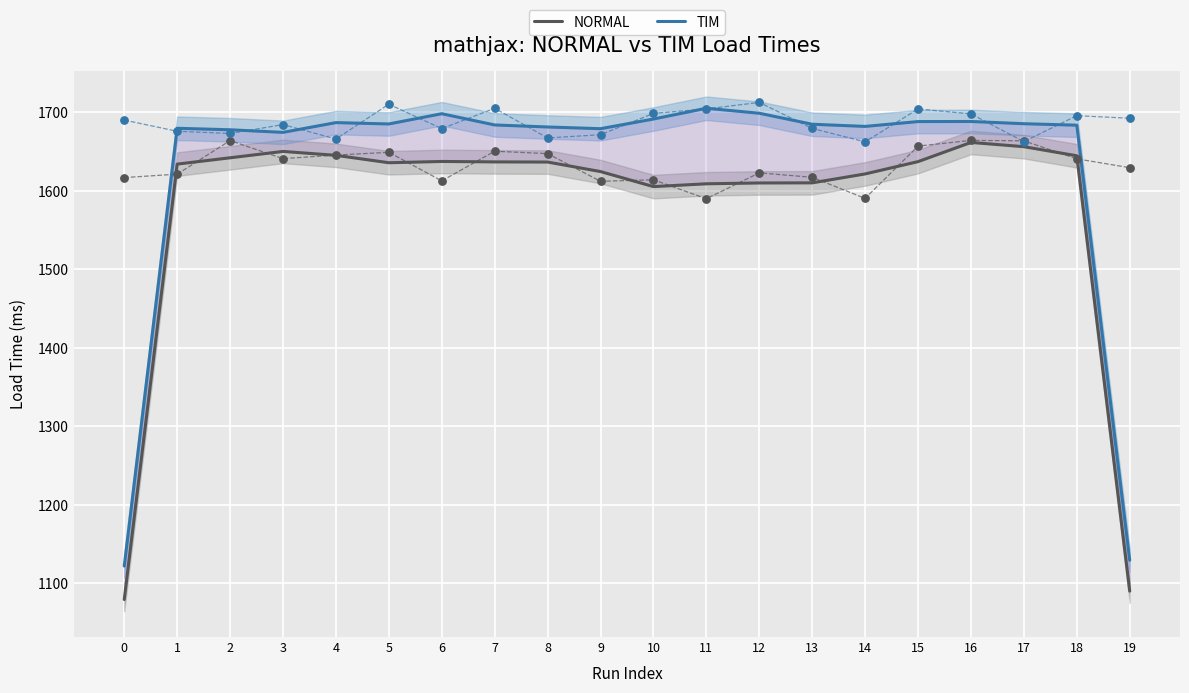

Which series has the largest Y range (max minus min)?

TIM